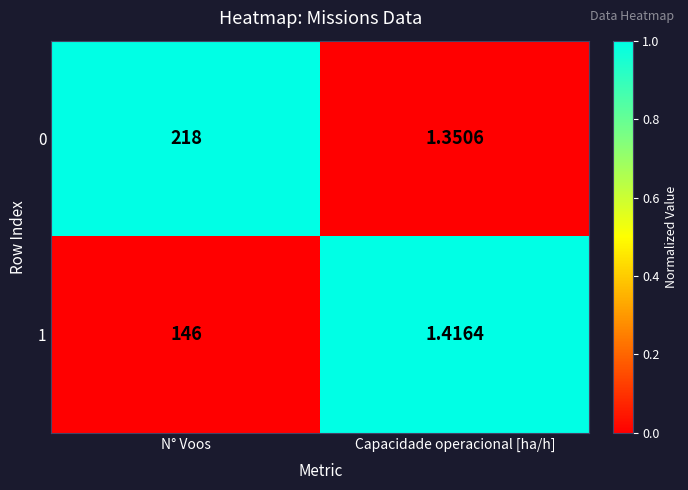

Which category has the lowest value in the 0 series?

Capacidade operacional [ha/h]